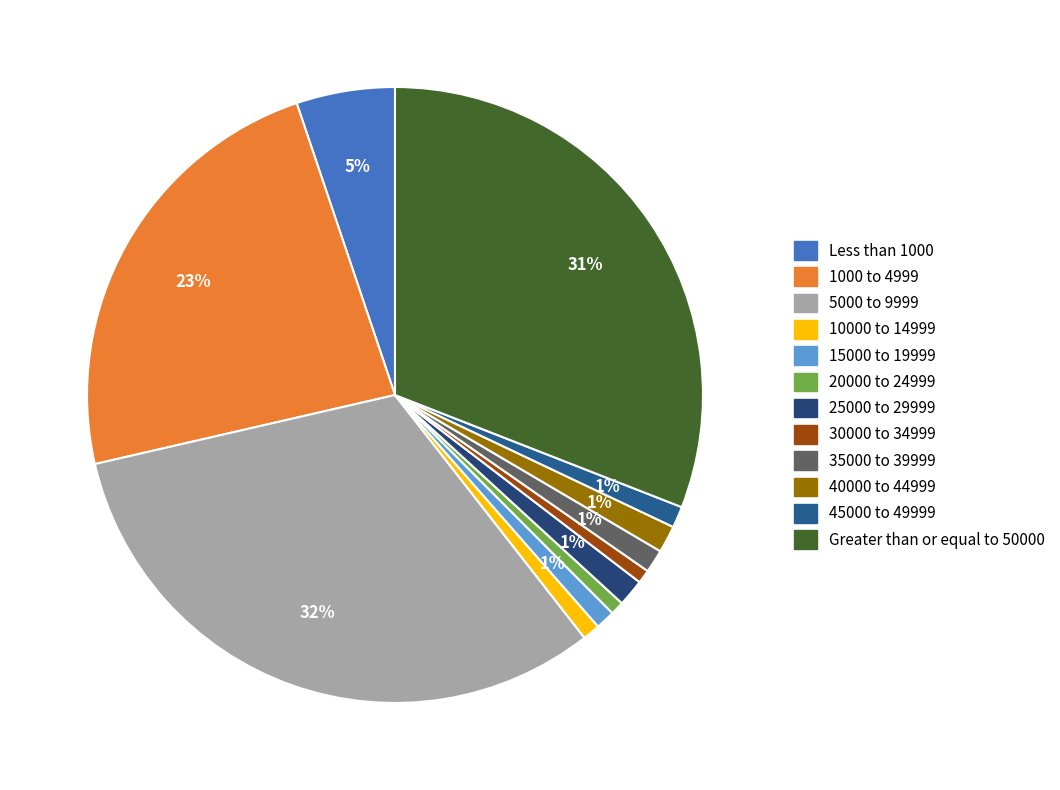

Which has a higher value, 30000 to 34999 or 35000 to 39999?

35000 to 39999